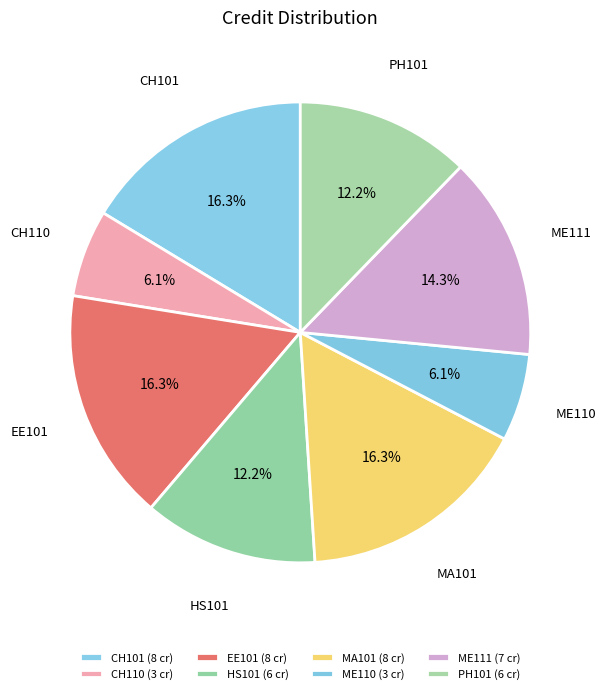

To the nearest percent, what is the difference between the HS101 and CH110 slice percentages?

6%